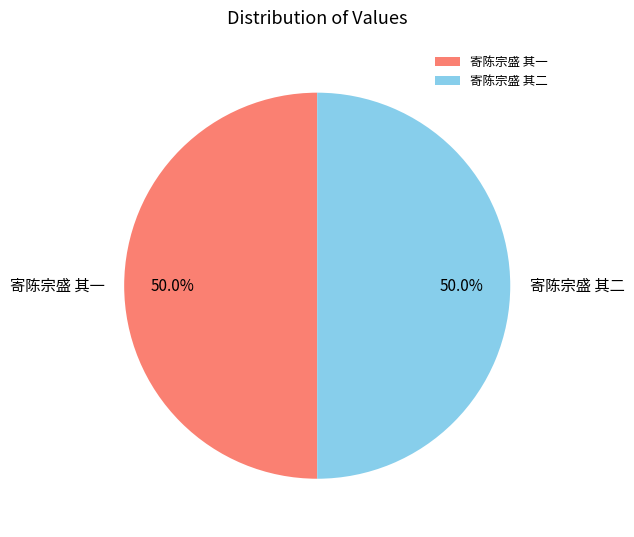

Approximately how many times larger is the value at 寄陈宗盛 其一 compared to 寄陈宗盛 其二?

1.0